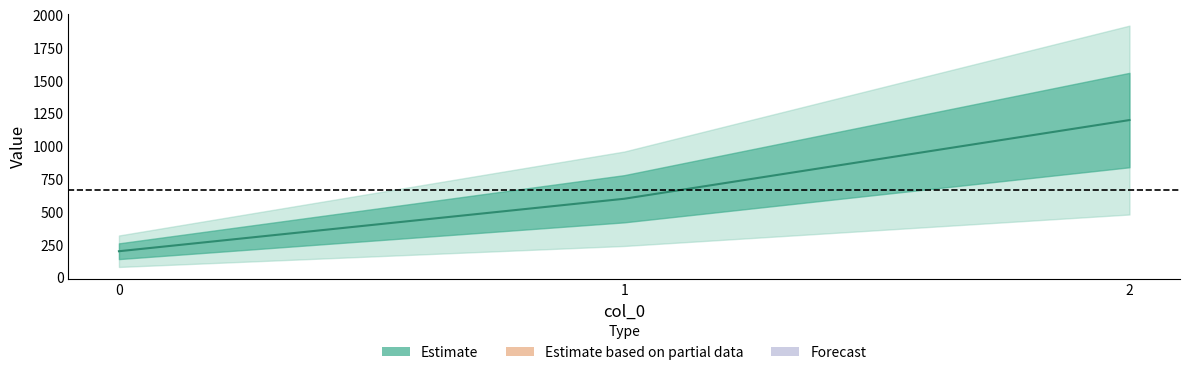

True or false: the data shows 200 at 0.

True